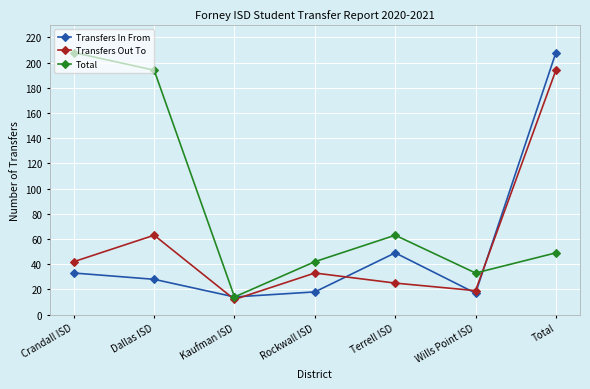

Is it true that Total equals 58 at Wills Point ISD?

False